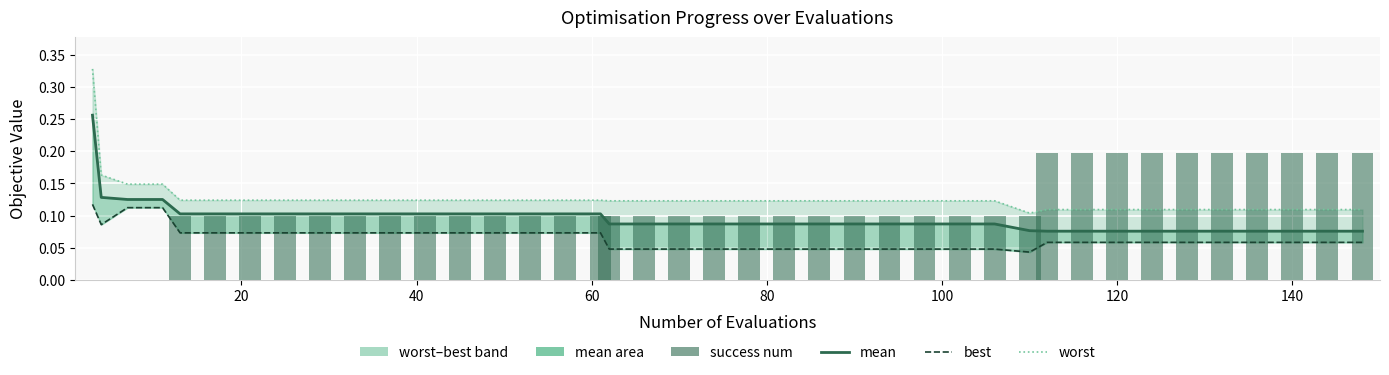

Is it true that mean equals 0.1 at 40?

True